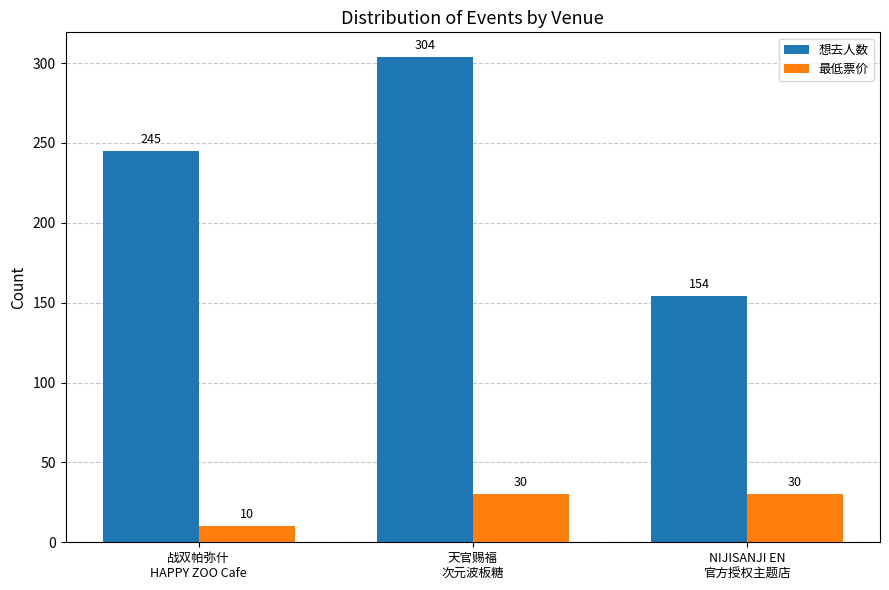

Is the value of 最低票价 at 战双帕弥什
HAPPY ZOO Cafe greater than the value of 想去人数 at 战双帕弥什
HAPPY ZOO Cafe?

No